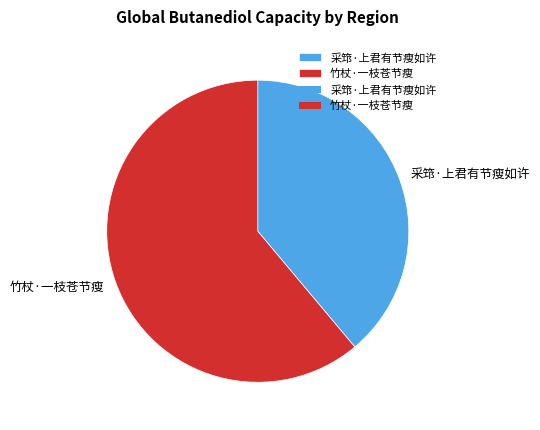

Which has a higher value, 采筇·上君有节瘦如许 or 竹杖·一枝苍节瘦?

竹杖·一枝苍节瘦